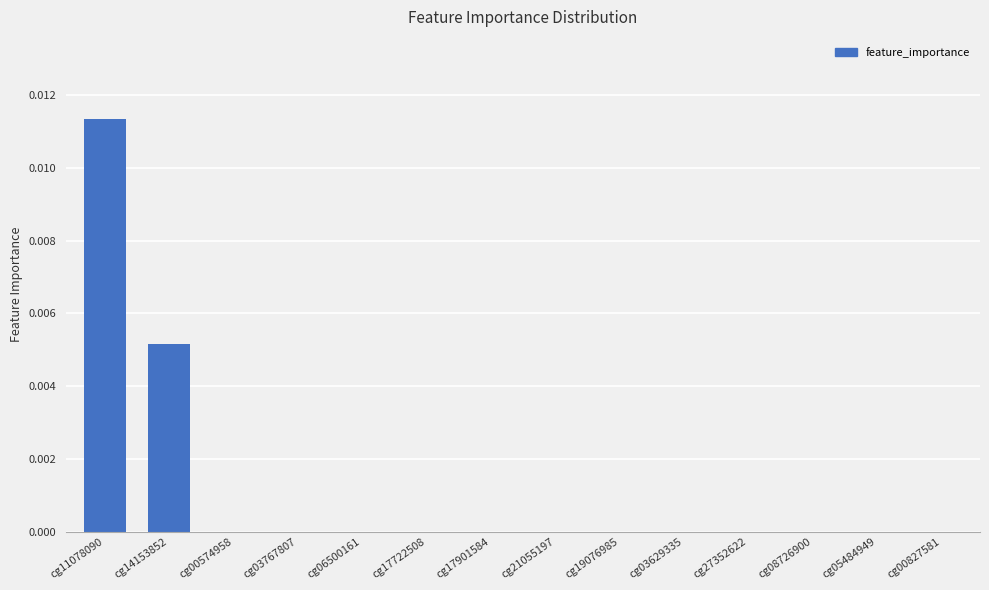

At which category does the chart reach its peak across all series?

cg11078090